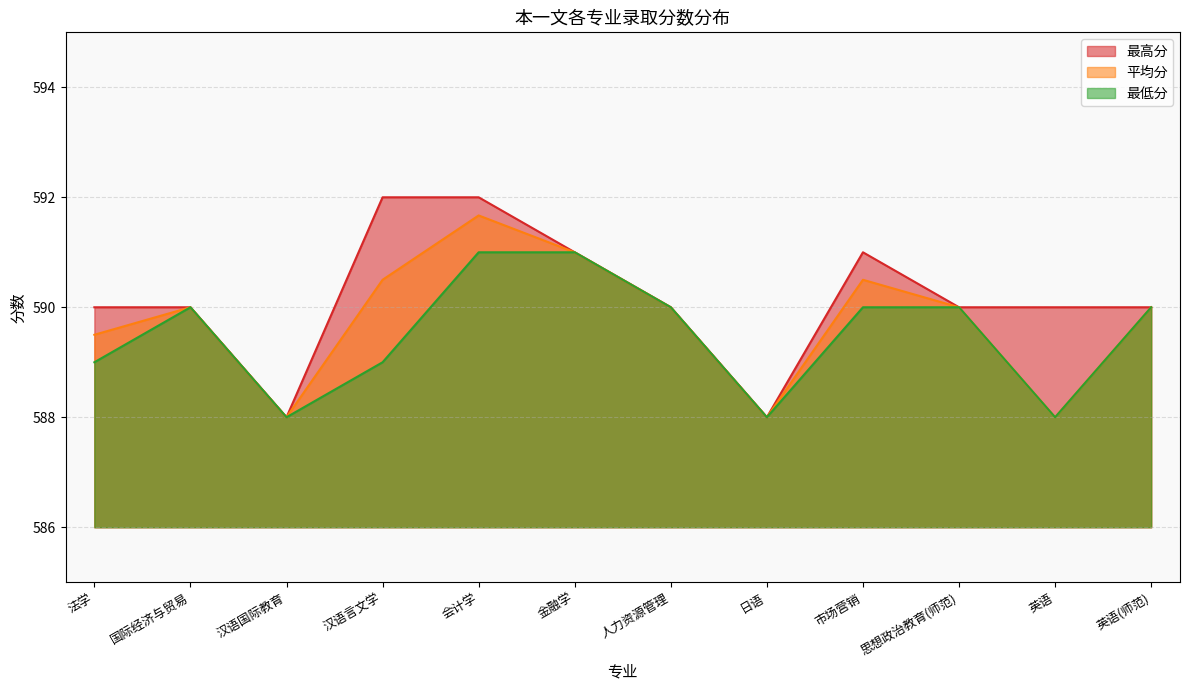

List the labels in order of 最低分 value, largest first.

会计学, 金融学, 国际经济与贸易, 人力资源管理, 市场营销, 思想政治教育(师范), 英语(师范), 法学, 汉语言文学, 汉语国际教育, 日语, 英语